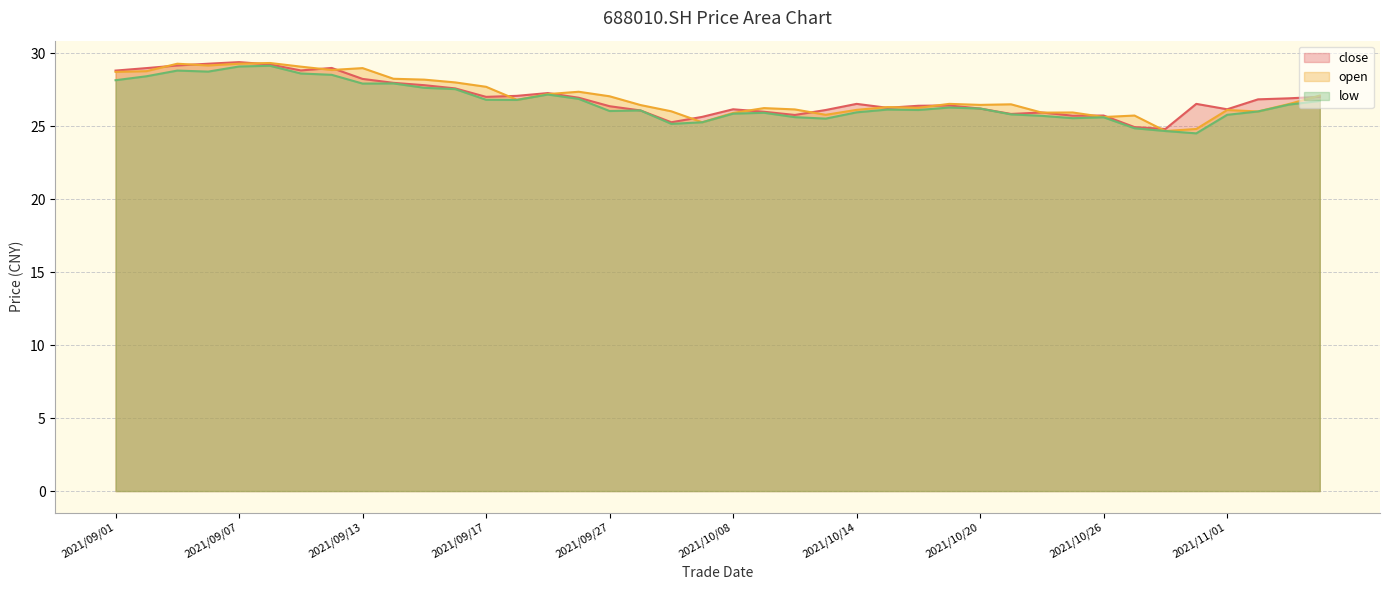

At which label does low reach its peak?

2021/09/08